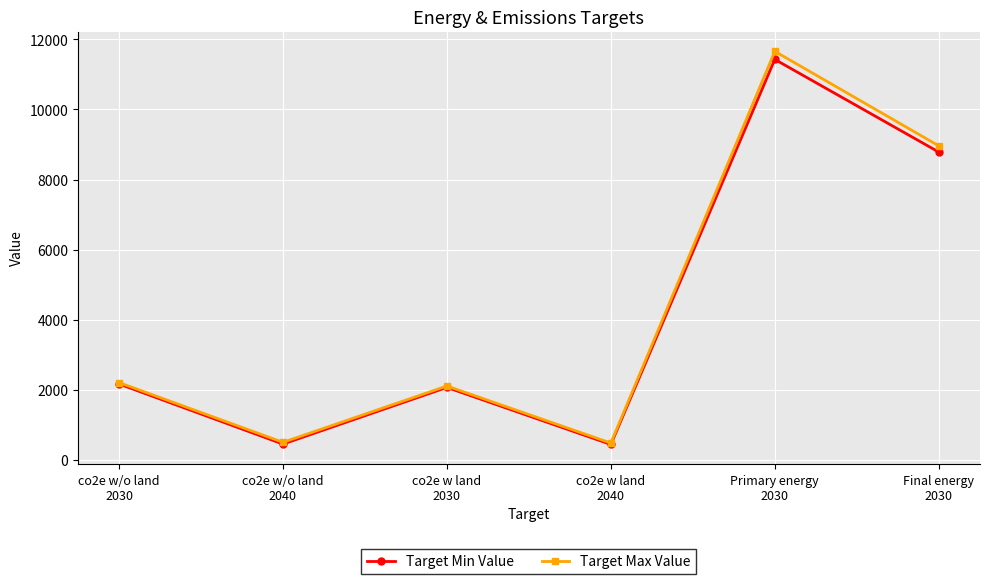

How many interior local valleys does the Target Max Value series have?

2